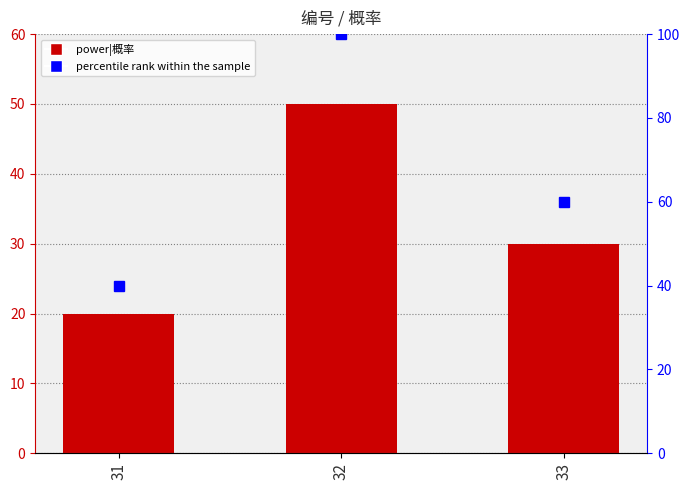

Between 32 and 33, which series saw the biggest shift?

percentile rank within the sample